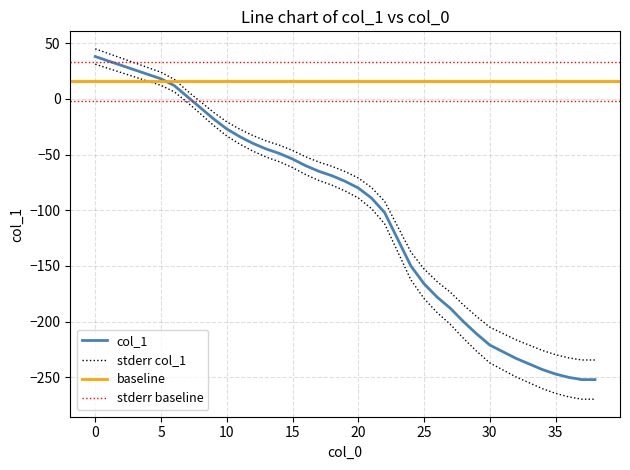

List the labels in order of value, largest first.

0, 1, 2, 3, 4, 5, 6, 7, 8, 9, 10, 11, 12, 13, 14, 15, 16, 17, 18, 19, 20, 21, 22, 23, 24, 25, 26, 27, 28, 29, 30, 31, 32, 33, 34, 35, 36, 37, 38